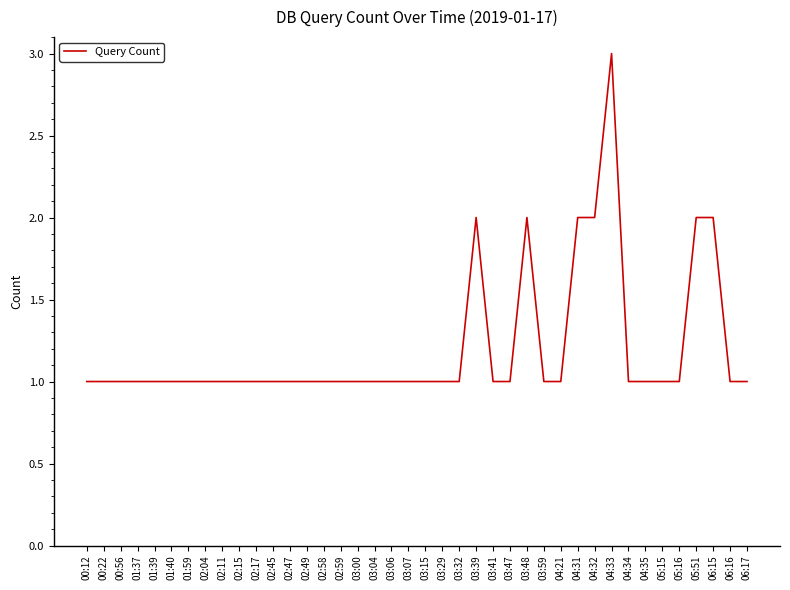

What is the ratio of the value at 05:51 to the value at 03:07?

2.0